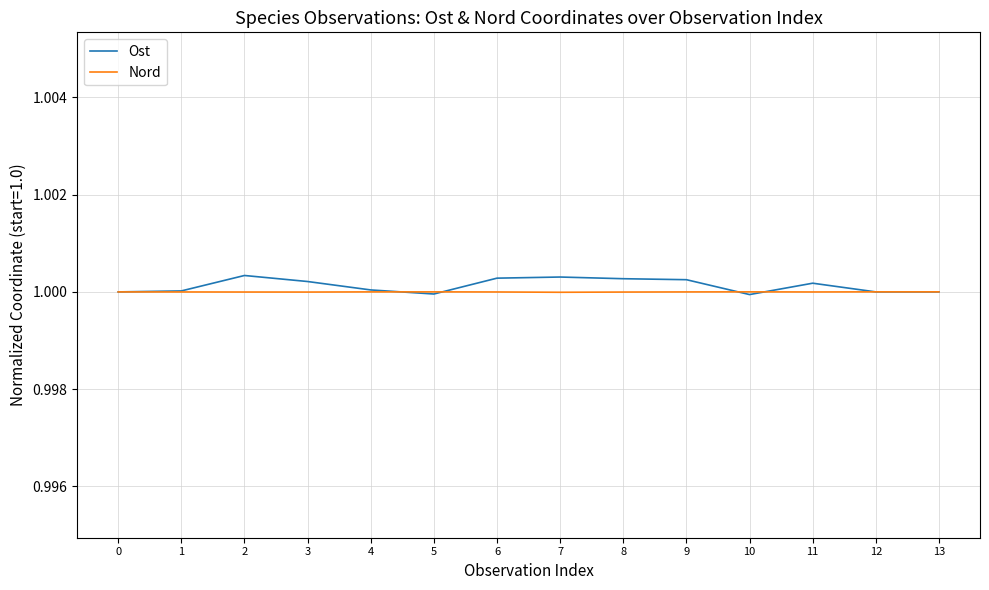

Is it true that Ost equals 1.3 at 7?

False